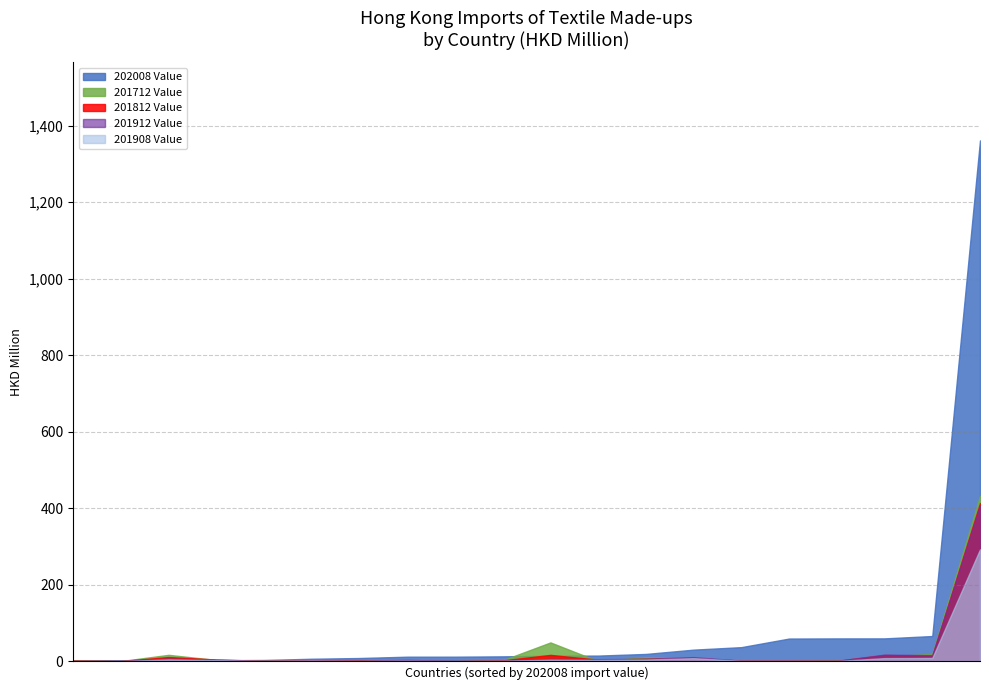

What is the value of the 201912 Value point at the 16th from the left?

1.0